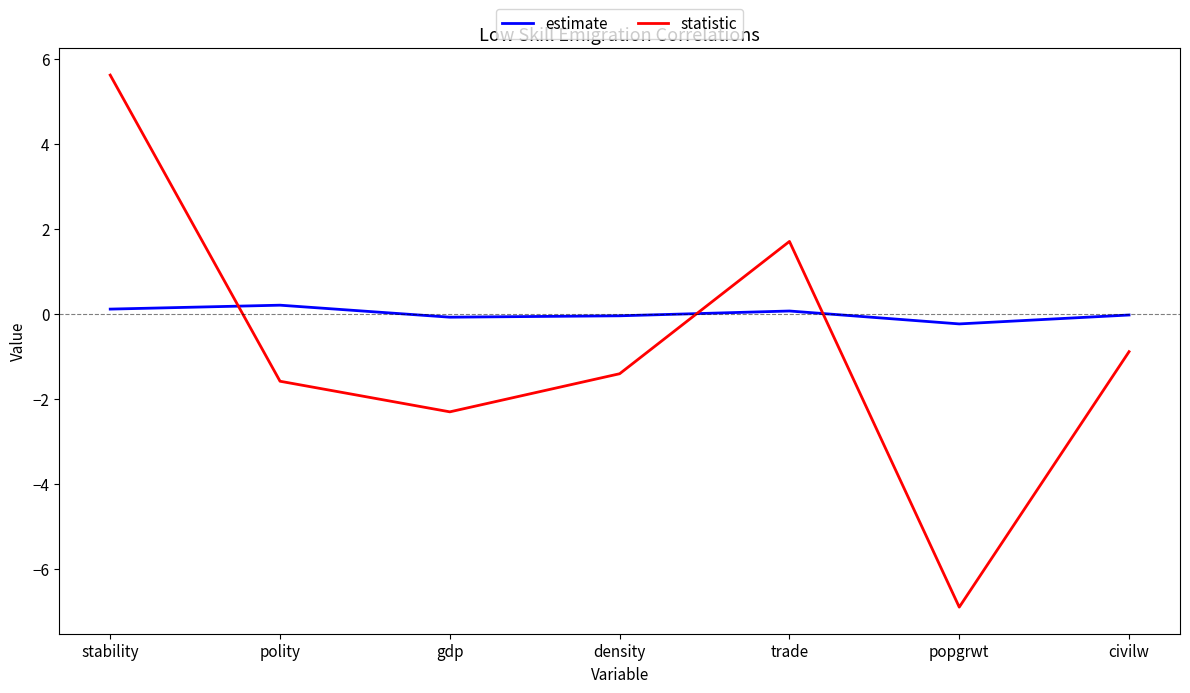

Is this an area chart (filled region under the line)?

No